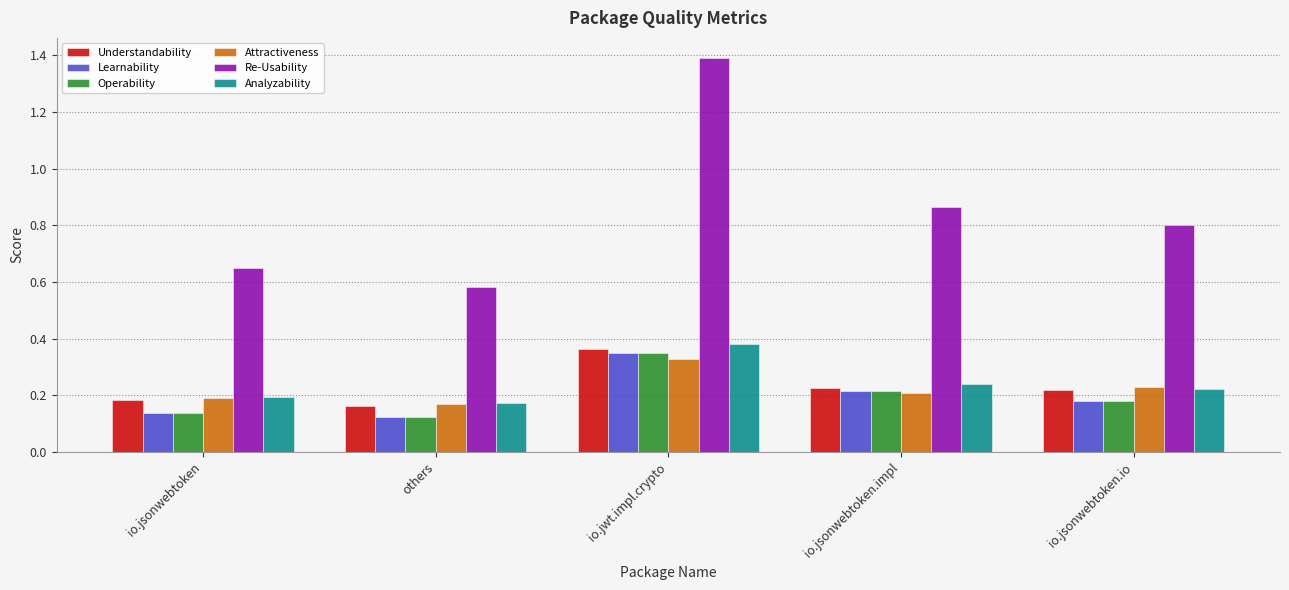

What are all the series names shown in the legend?

Understandability, Learnability, Operability, Attractiveness, Re-Usability, Analyzability